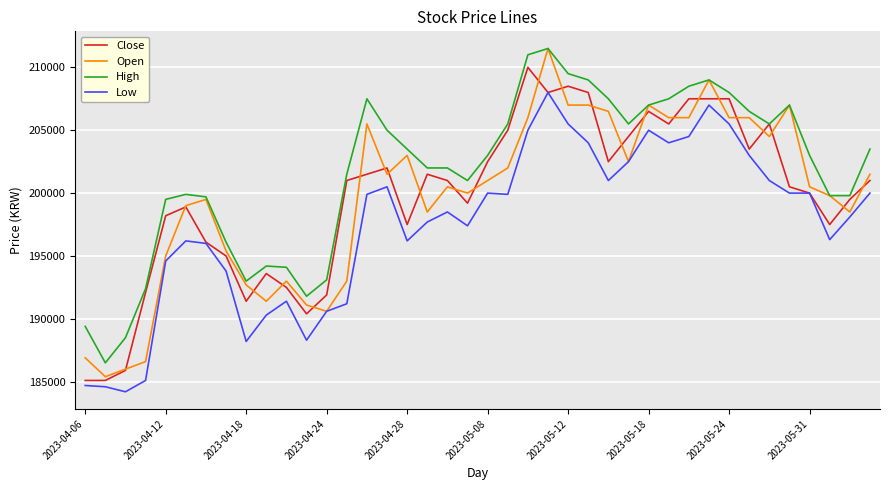

What is the greatest value displayed?

211500